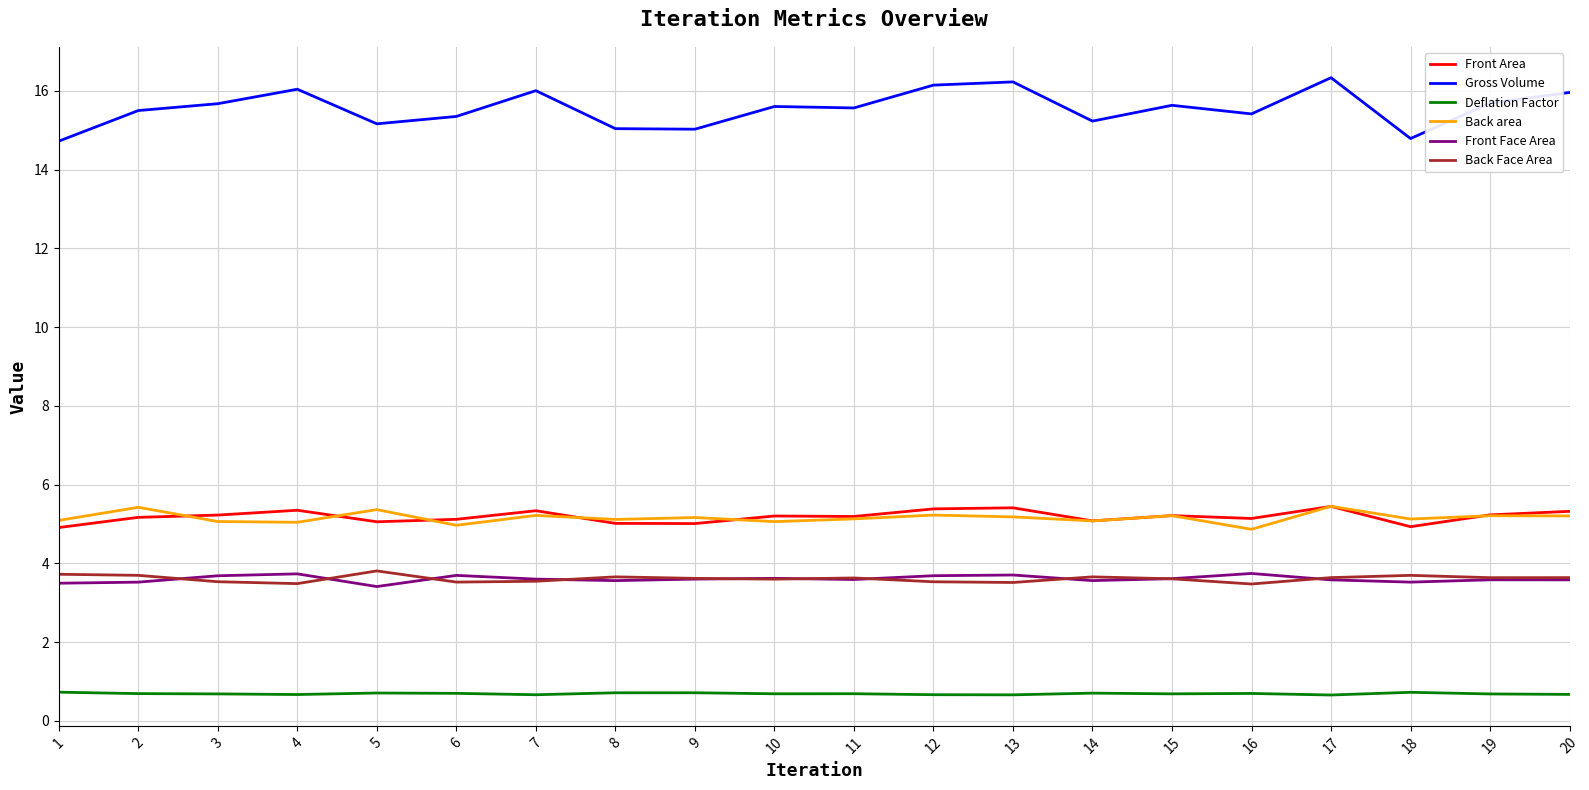

Which series has the largest range (max minus min)?

Gross Volume